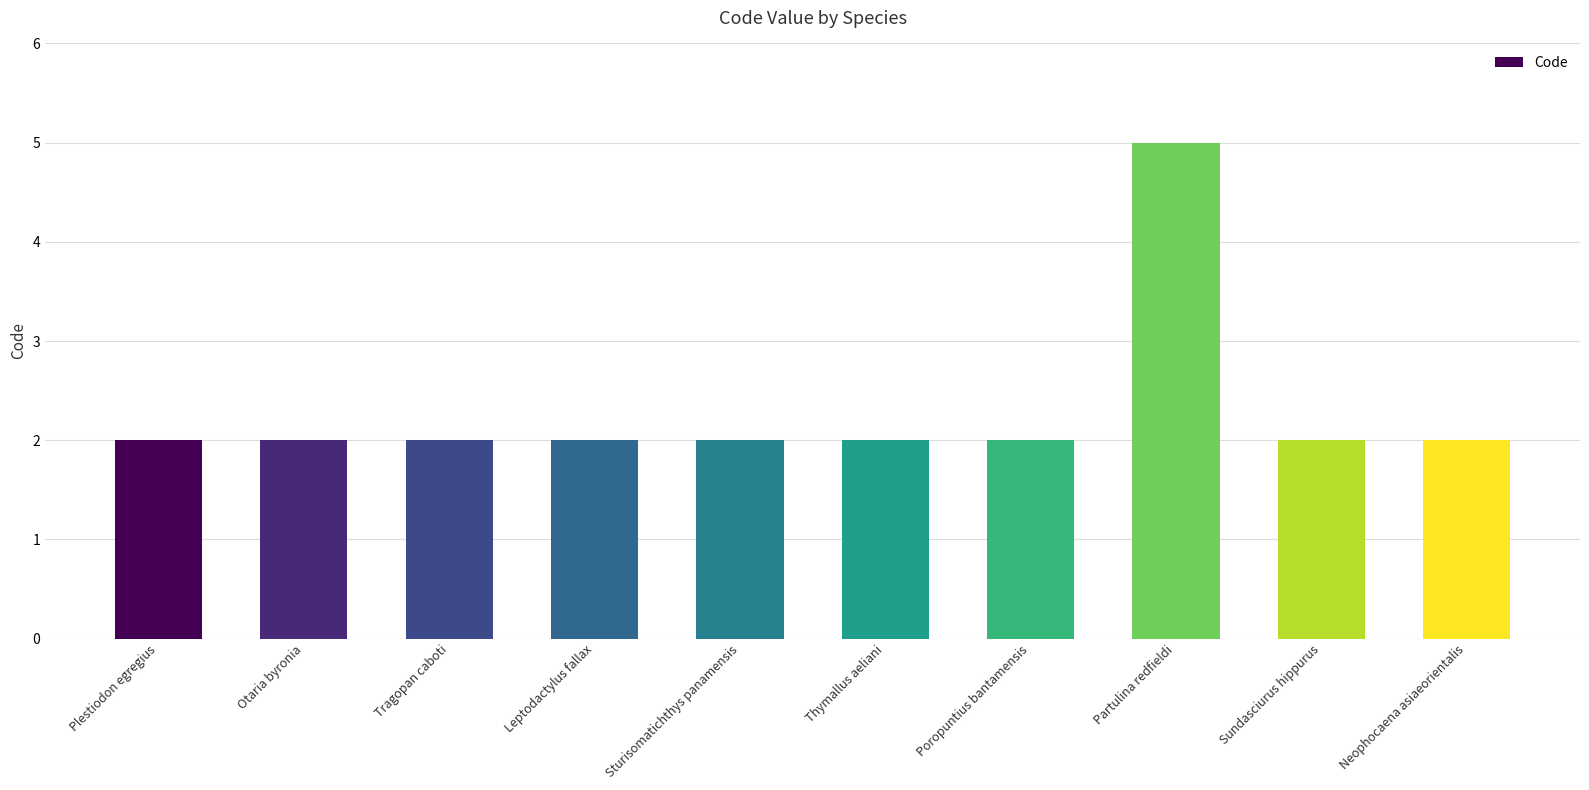

What is the sum of all values?

23